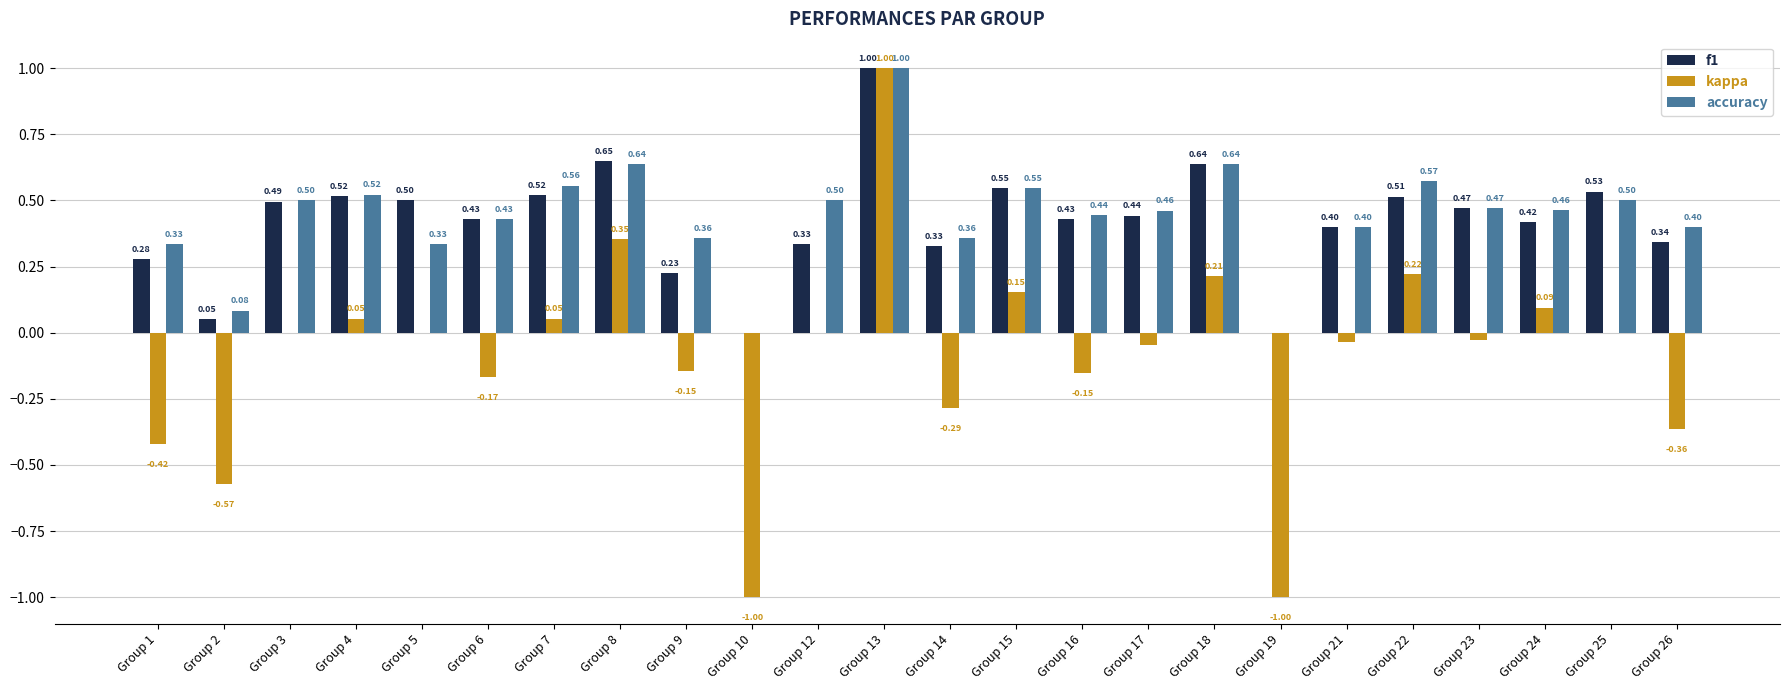

What is the sum of all accuracy values?

10.5